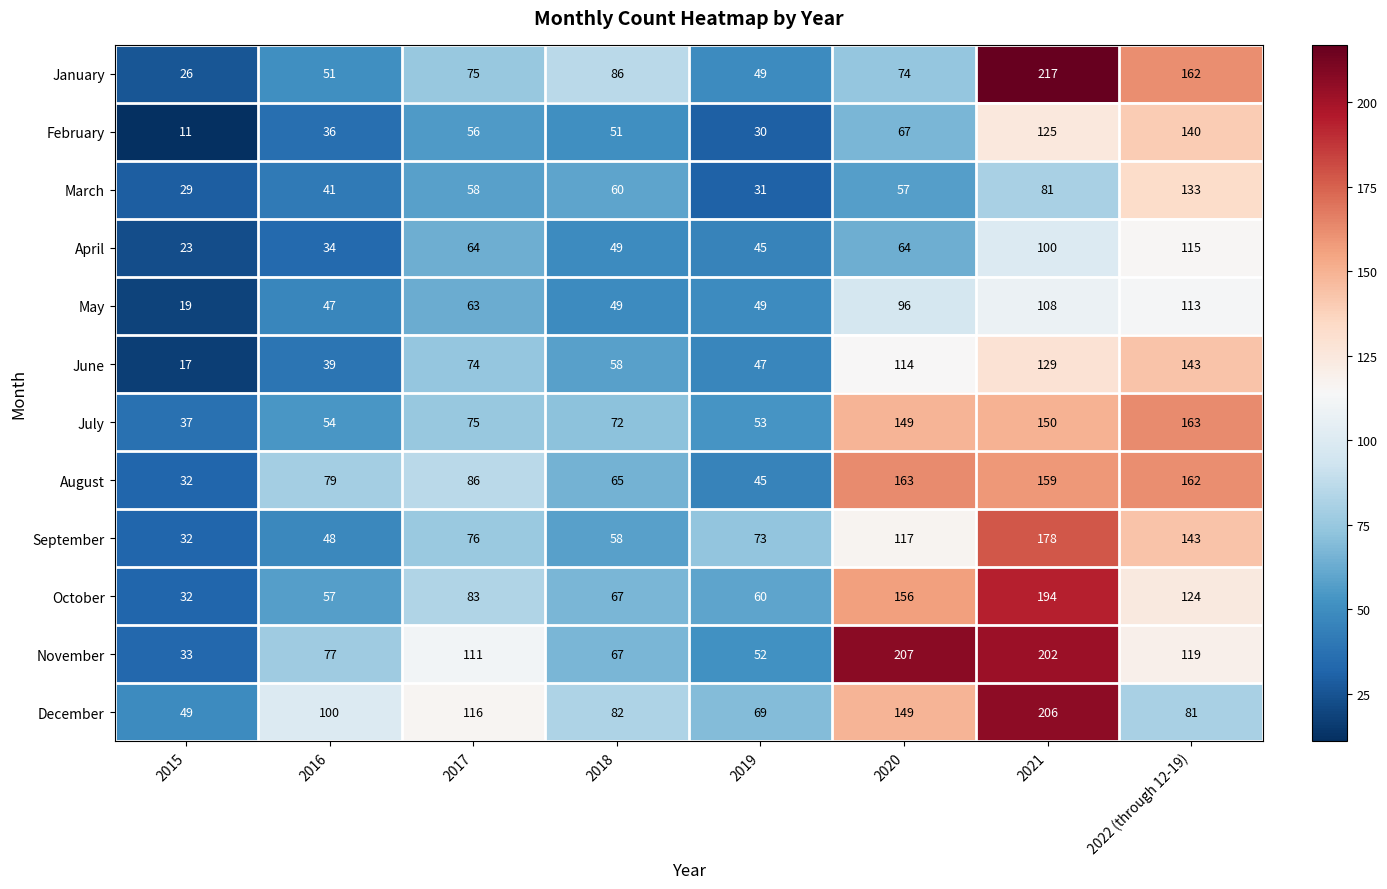

Which label corresponds to the largest value in the chart?

2021